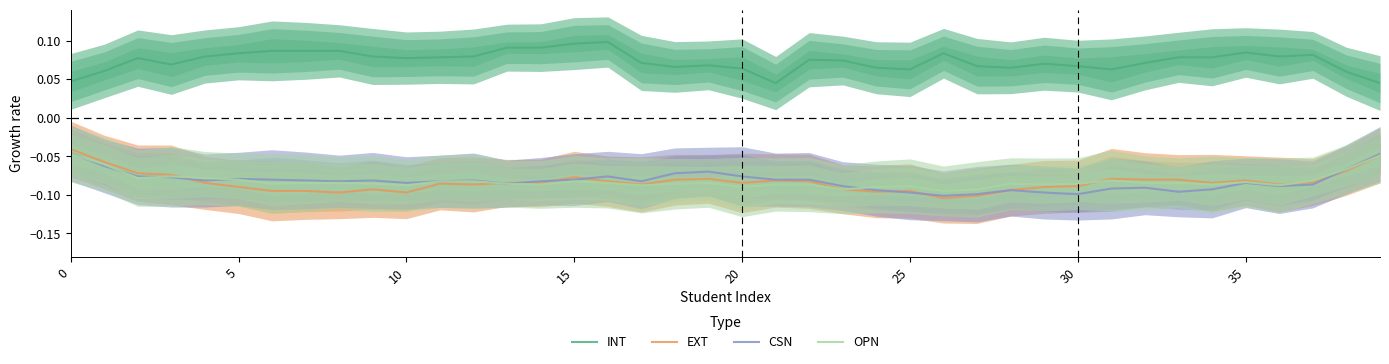

Is it true that OPN equals -0.0 at 35?

False